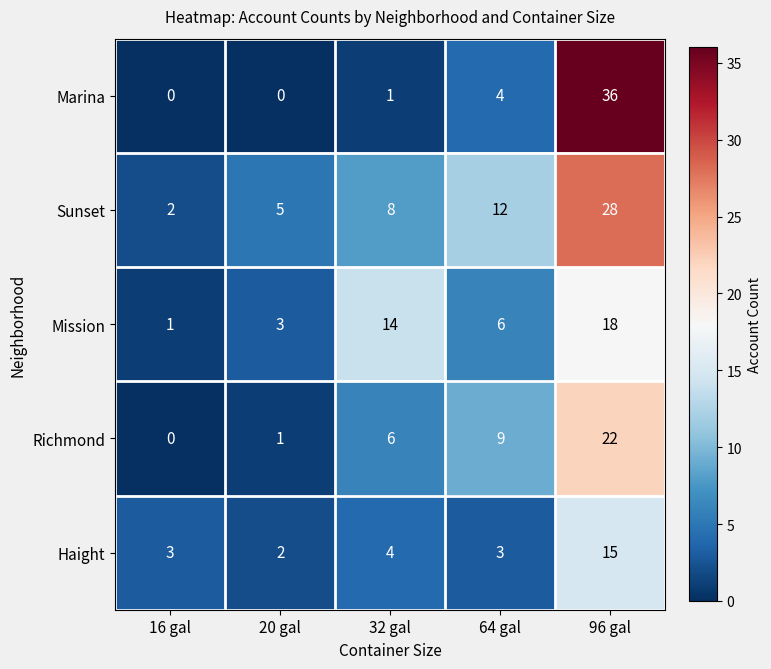

The Richmond series shows 0 at 20 gal. True or false?

False